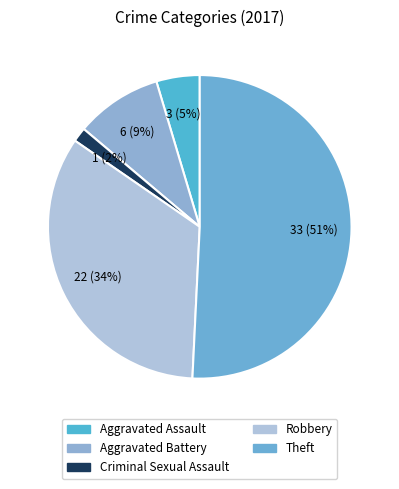

Count the number of slices in the pie.

5